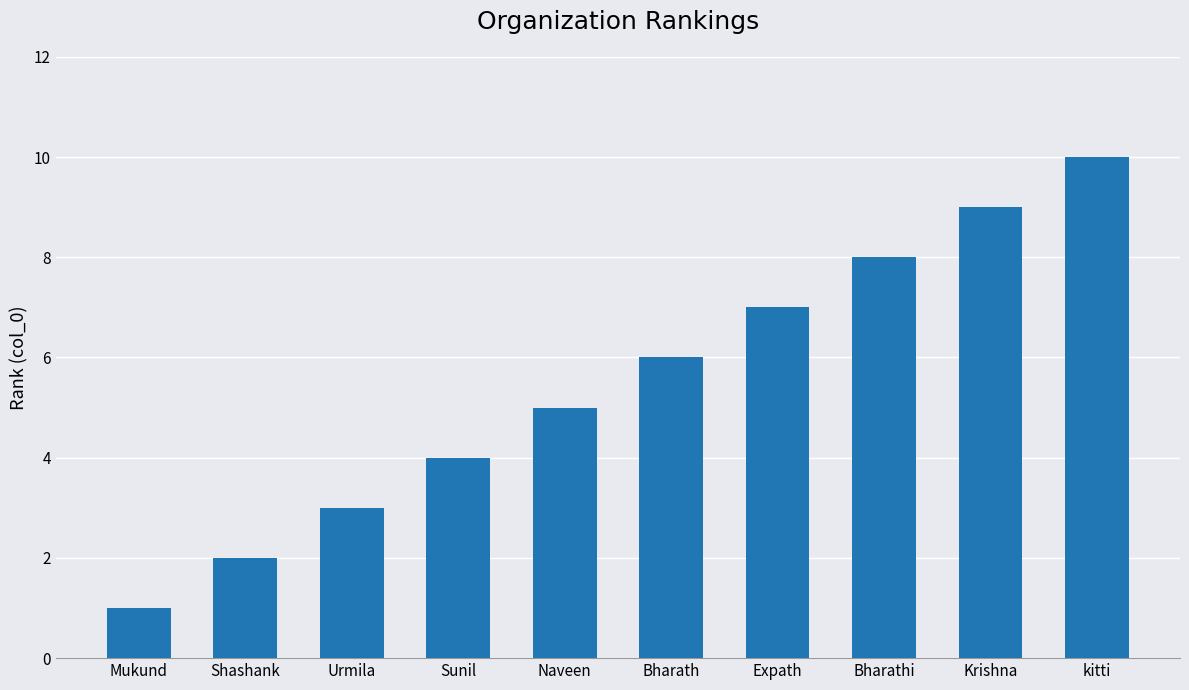

Approximately how many times larger is the value at Urmila compared to Shashank?

1.5